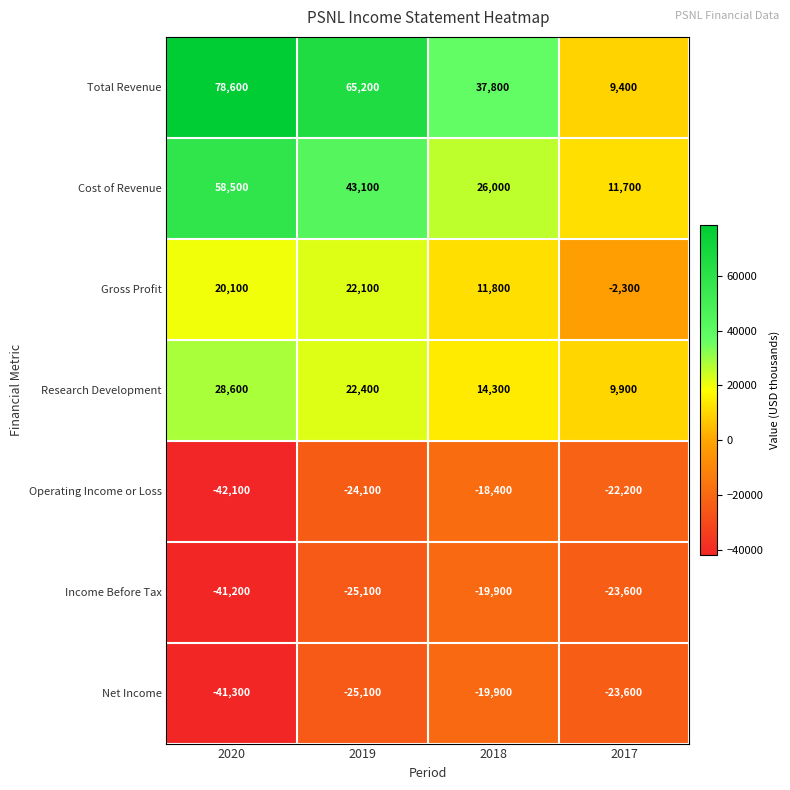

The value of Research Development at 2017 is 9900. True or false?

True